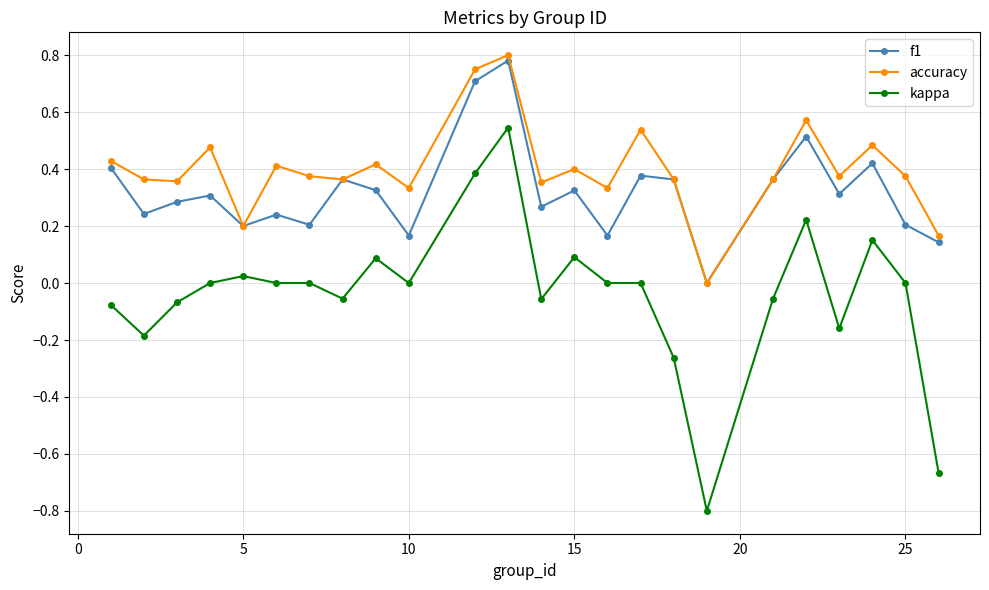

Which series has the largest total across all categories?

accuracy